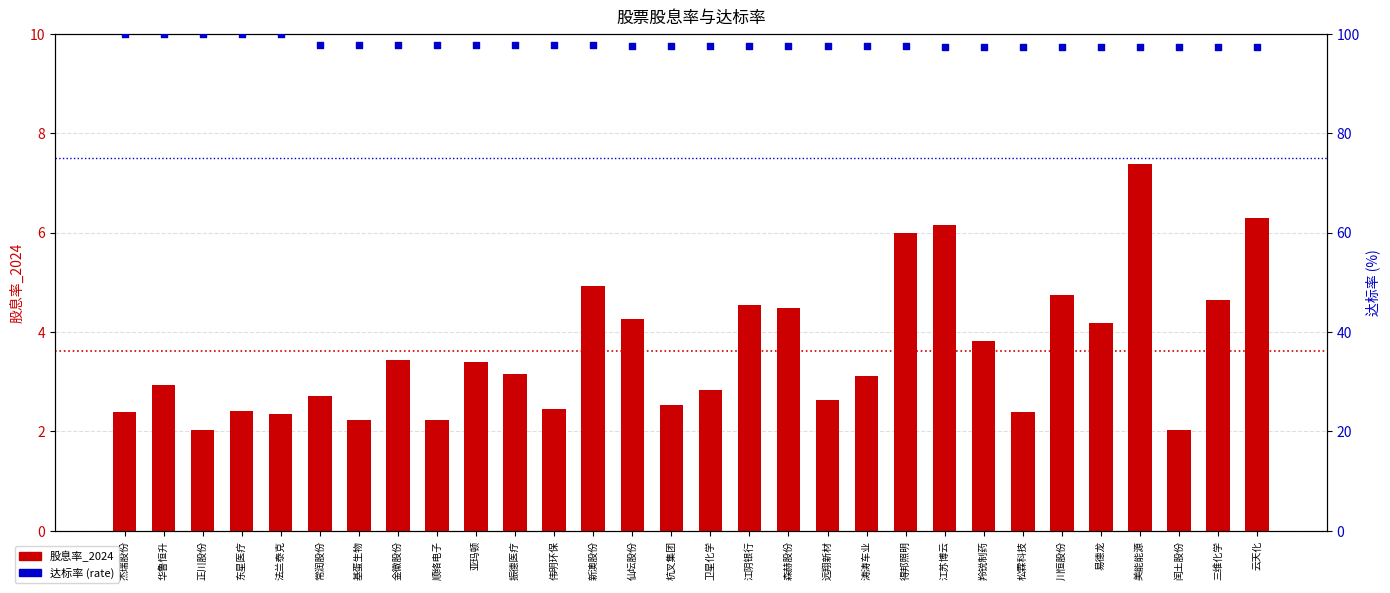

Which series has the widest spread of Y values?

股息率_2024